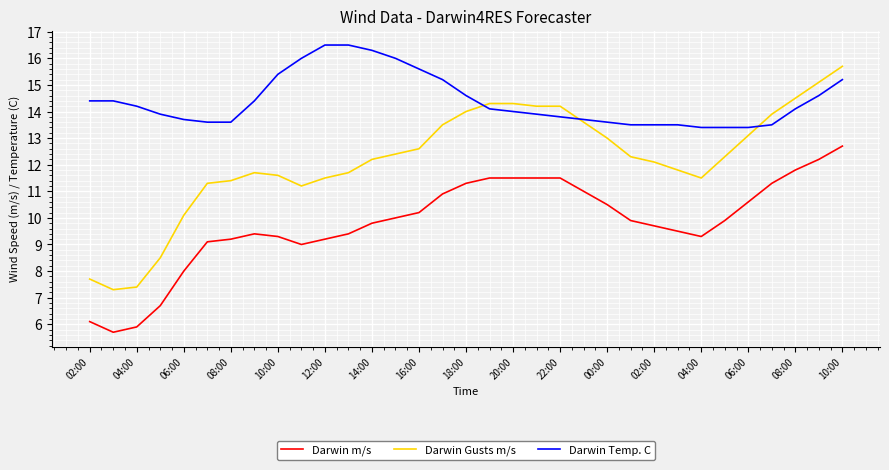

True or false: Darwin Gusts m/s and Darwin m/s cross at least once.

False